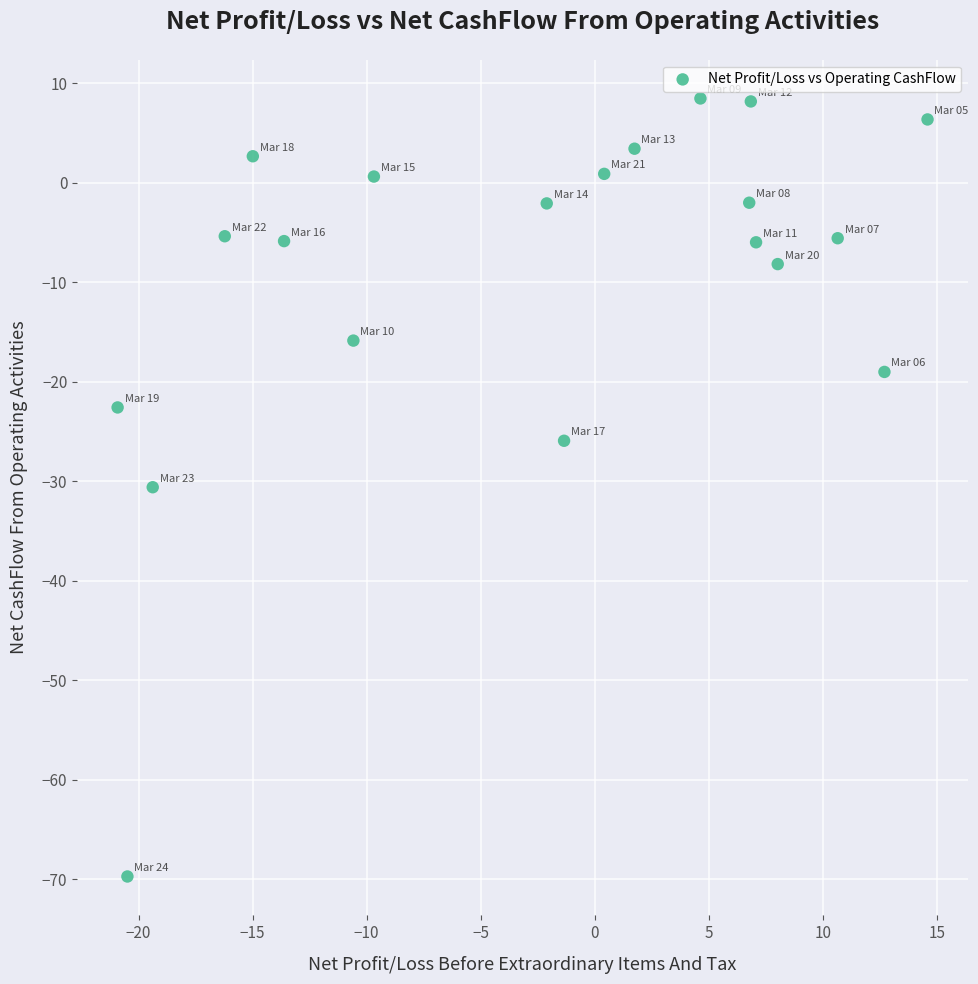

What is the range of Y values (max minus min)?

78.2